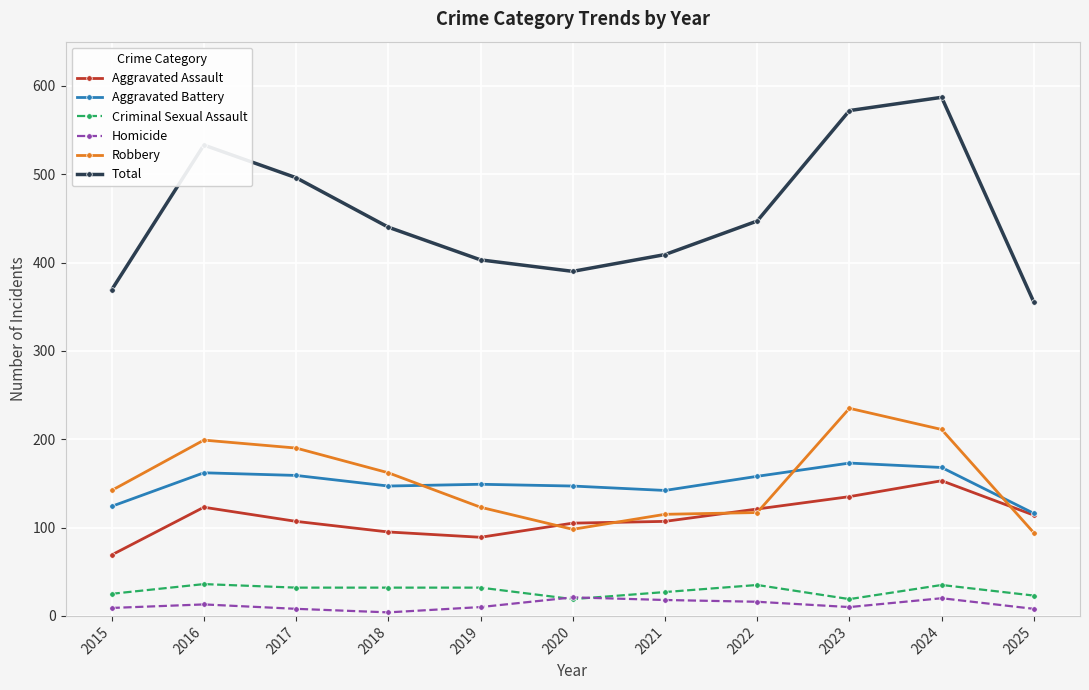

How many lines are shown in the chart?

6